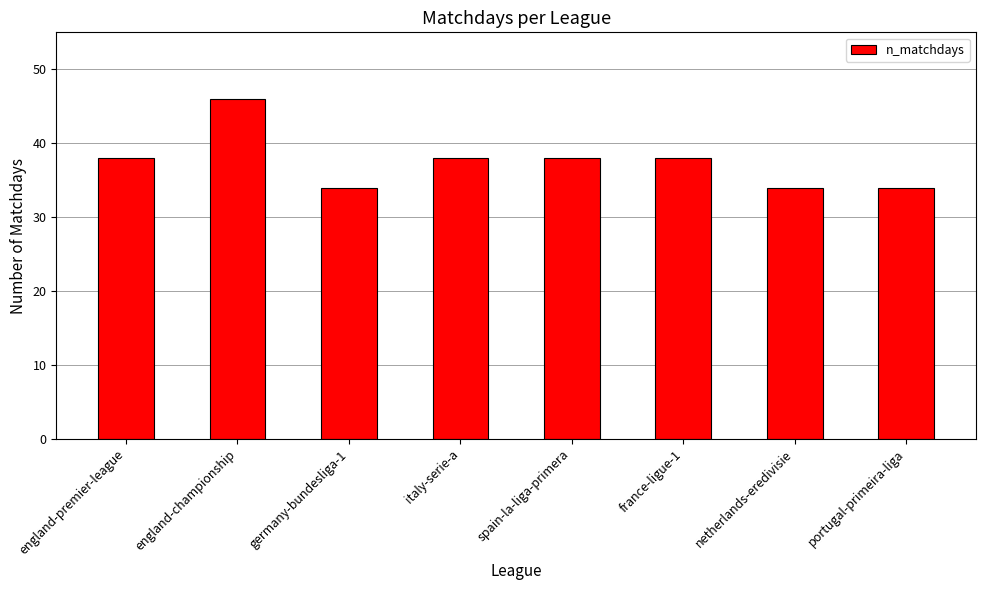

What position from the left is england-championship?

2